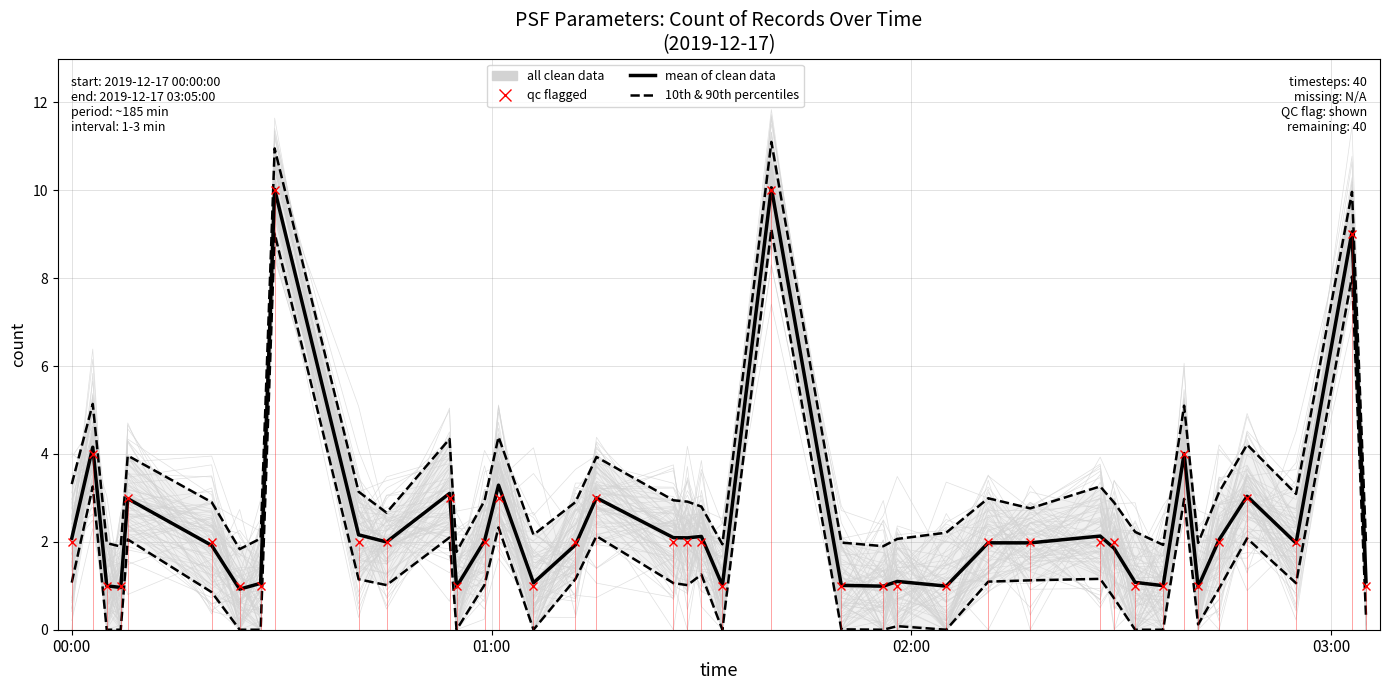

True or false: qc flagged and all clean data cross at least once.

True